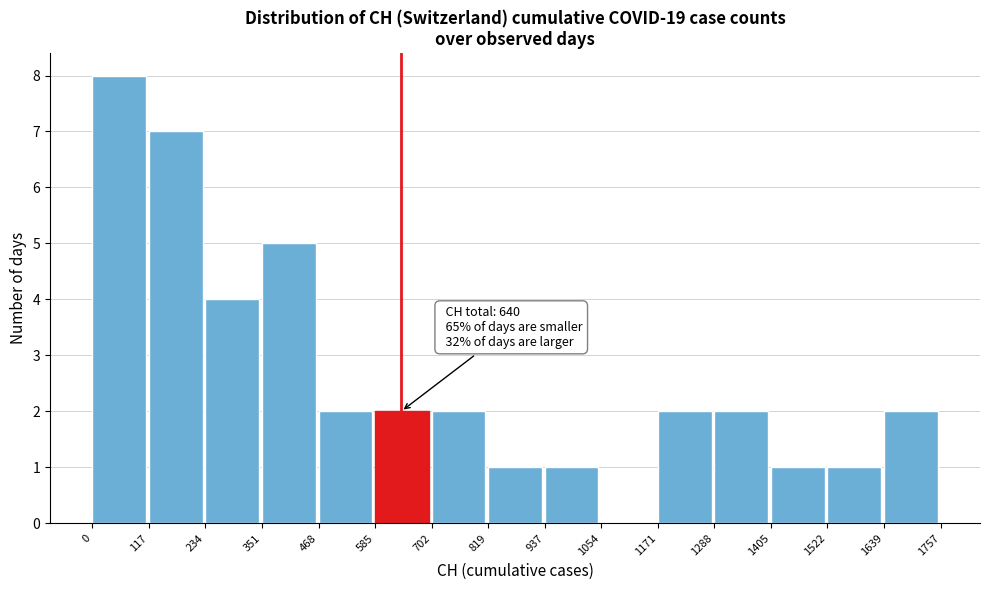

Which range on the x-axis has the tallest bar?

0 to 117